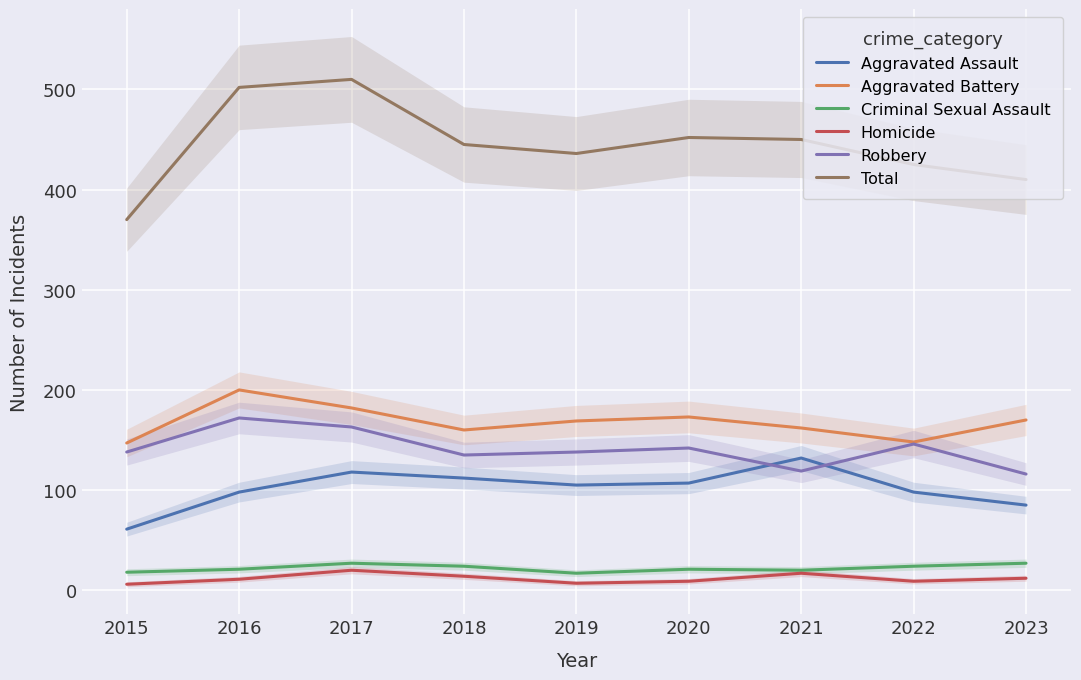

List the series in order of their peak value, lowest first.

Homicide, Criminal Sexual Assault, Aggravated Assault, Robbery, Aggravated Battery, Total